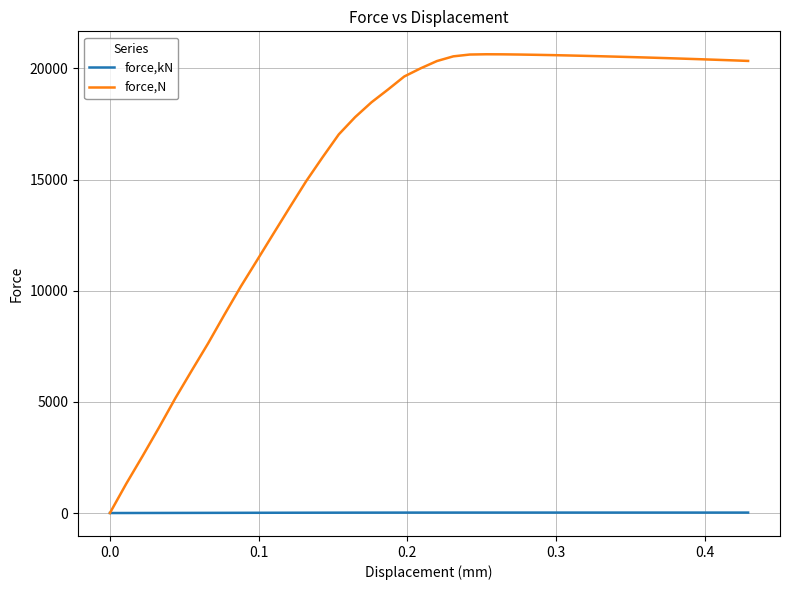

List the series in order of their overall mean, highest first.

force,N, force,kN